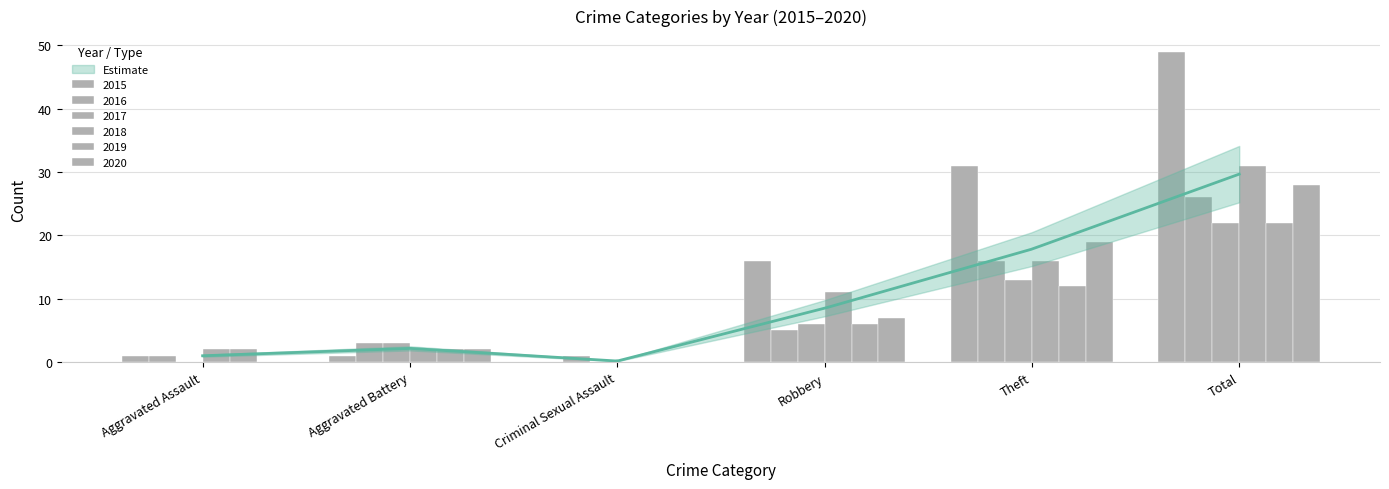

Reading left to right, what are all the values shown in this chart?

2015: Aggravated Assault=1	Aggravated Battery=1	Criminal Sexual Assault=0	Robbery=16	Theft=31	Total=49
2016: Aggravated Assault=1	Aggravated Battery=3	Criminal Sexual Assault=1	Robbery=5	Theft=16	Total=26
2017: Aggravated Assault=0	Aggravated Battery=3	Criminal Sexual Assault=0	Robbery=6	Theft=13	Total=22
2018: Aggravated Assault=2	Aggravated Battery=2	Criminal Sexual Assault=0	Robbery=11	Theft=16	Total=31
2019: Aggravated Assault=2	Aggravated Battery=2	Criminal Sexual Assault=0	Robbery=6	Theft=12	Total=22
2020: Aggravated Assault=0	Aggravated Battery=2	Criminal Sexual Assault=0	Robbery=7	Theft=19	Total=28